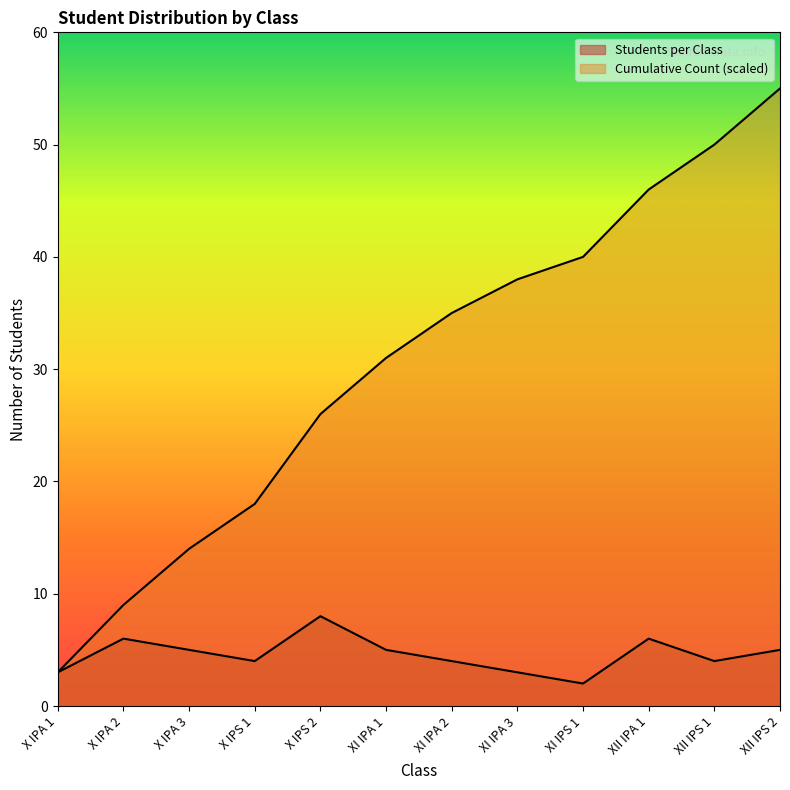

At which label does Cumulative Count reach its peak?

XII IPS 2